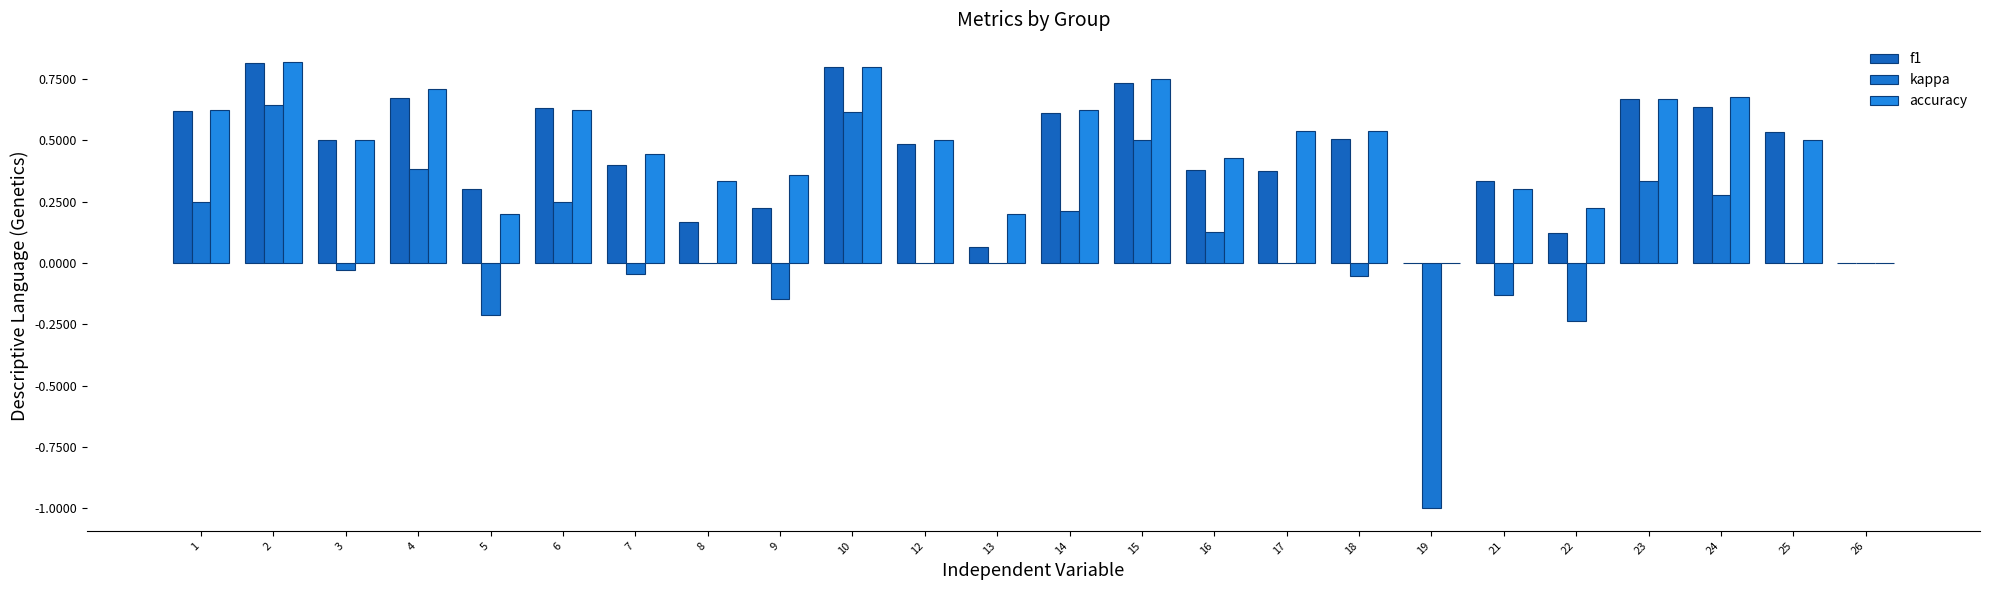

Does the chart contain stacked bars?

No